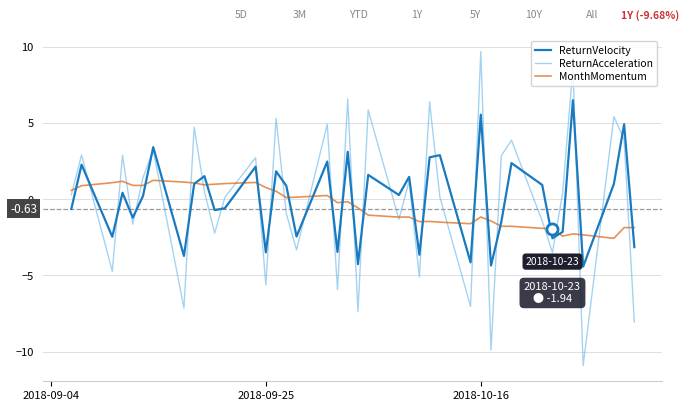

True or false: ReturnVelocity and ReturnAcceleration intersect in this chart.

True